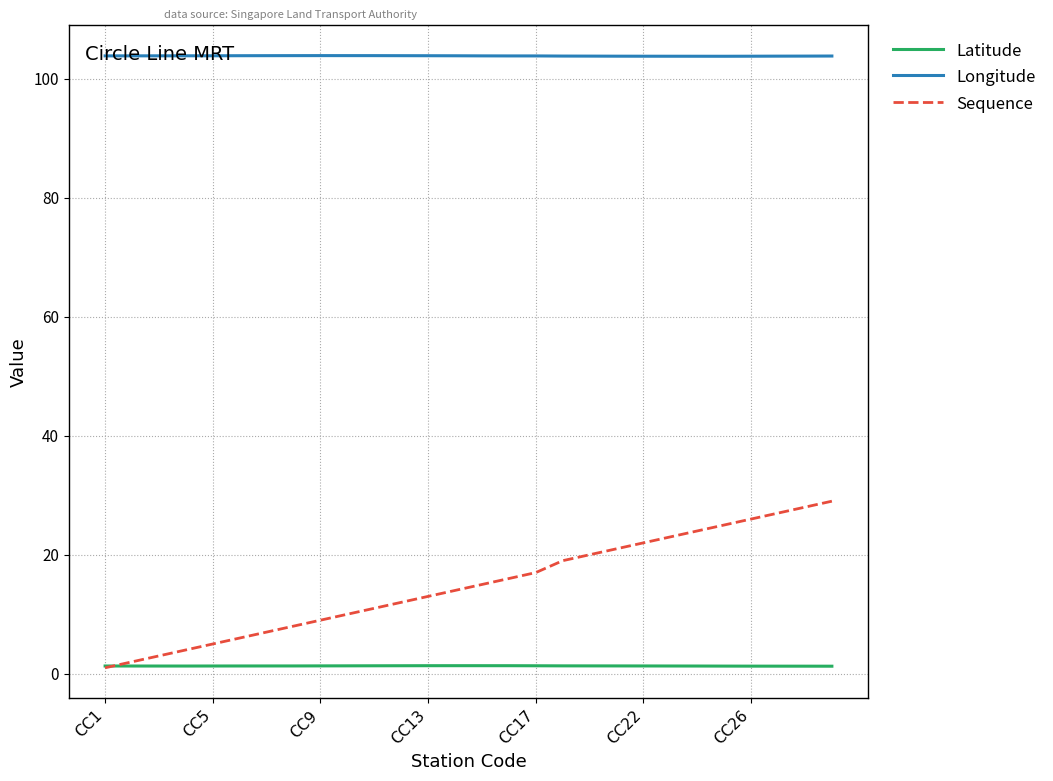

Which series has the largest total across all categories?

Longitude